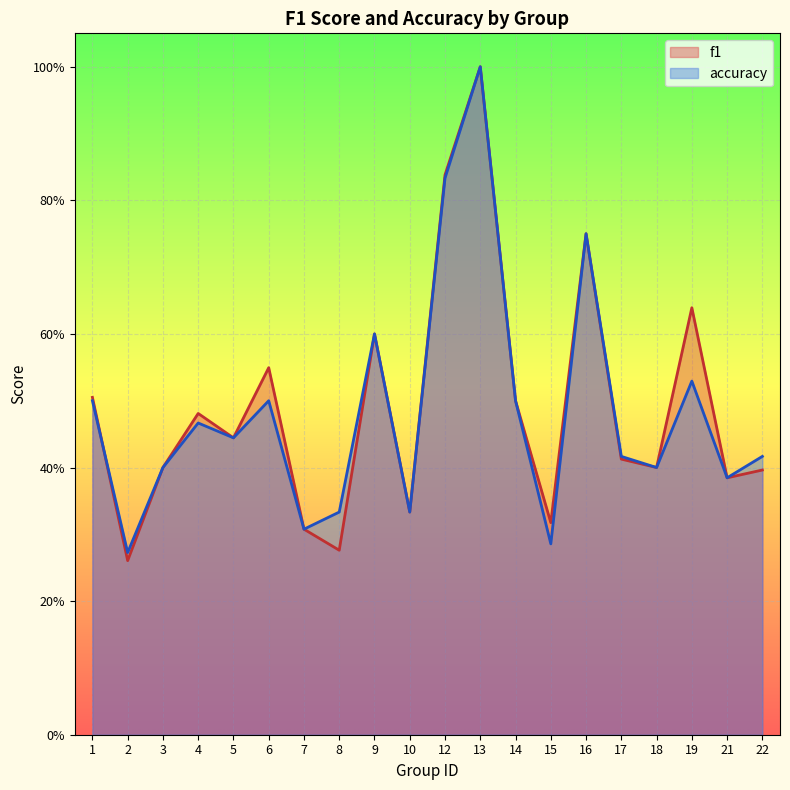

At which category does the chart reach its minimum across all series?

2